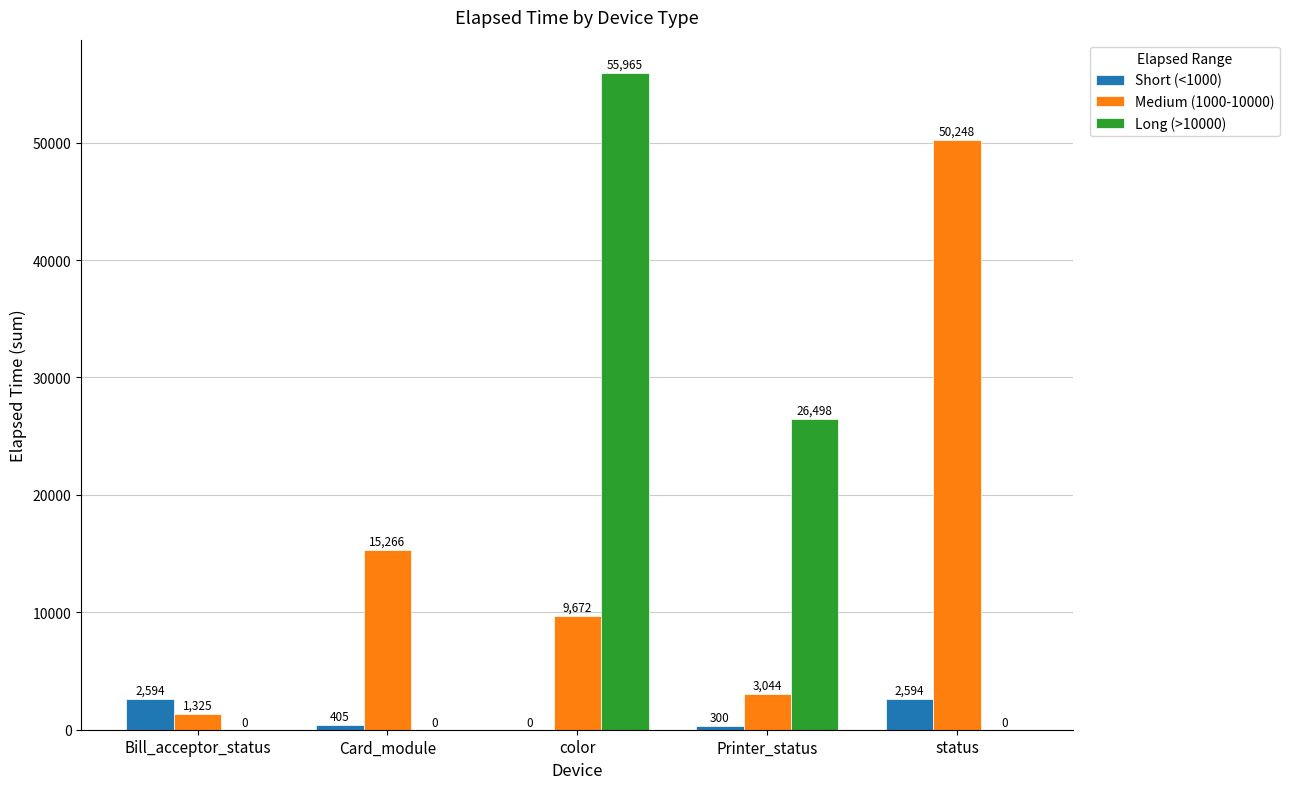

What is the sum of all Long (>10000) values?

82463